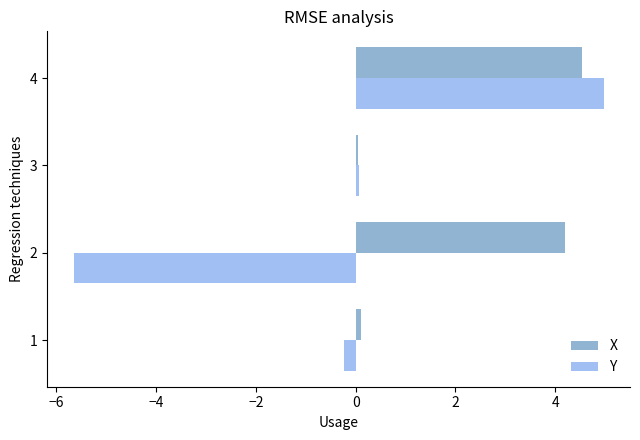

Rank the categories by Y value from highest to lowest.

4, 3, 1, 2